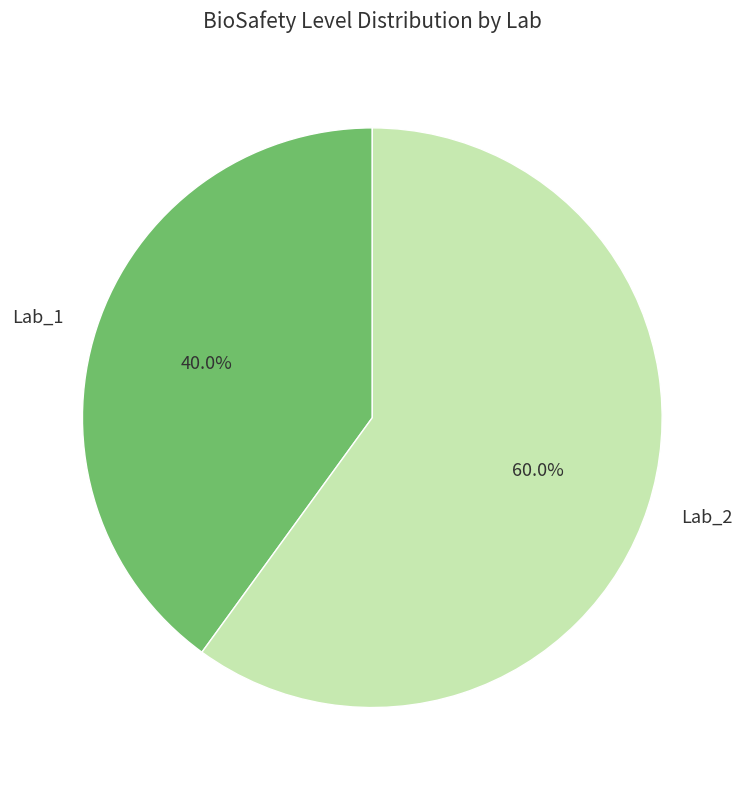

How many slices are in this pie chart?

2